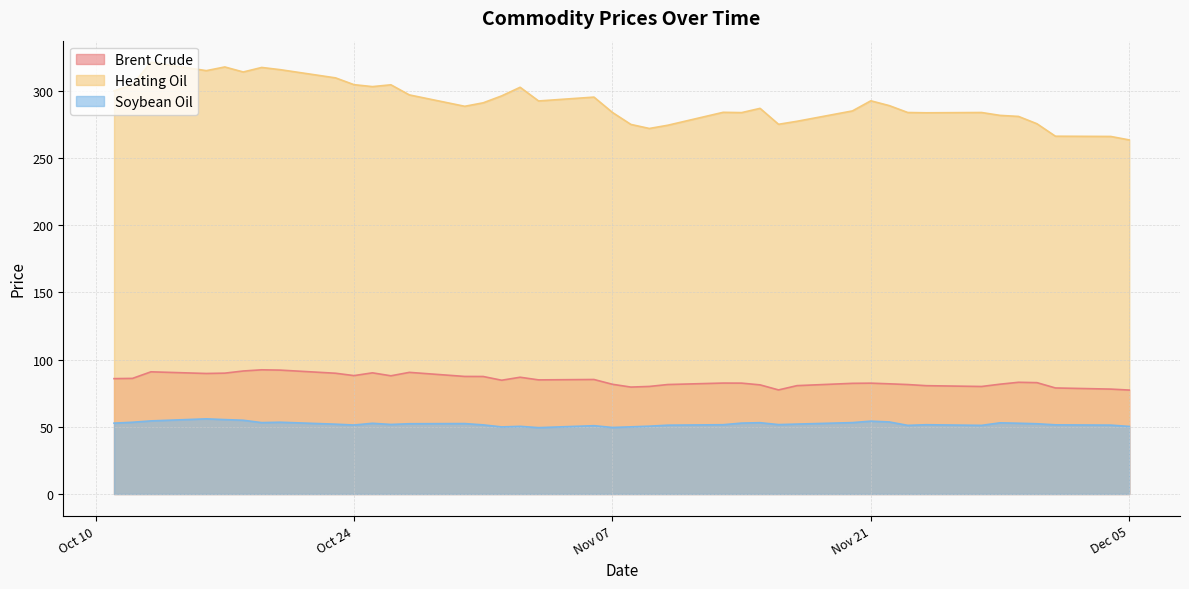

Does the chart have visible grid lines?

Yes